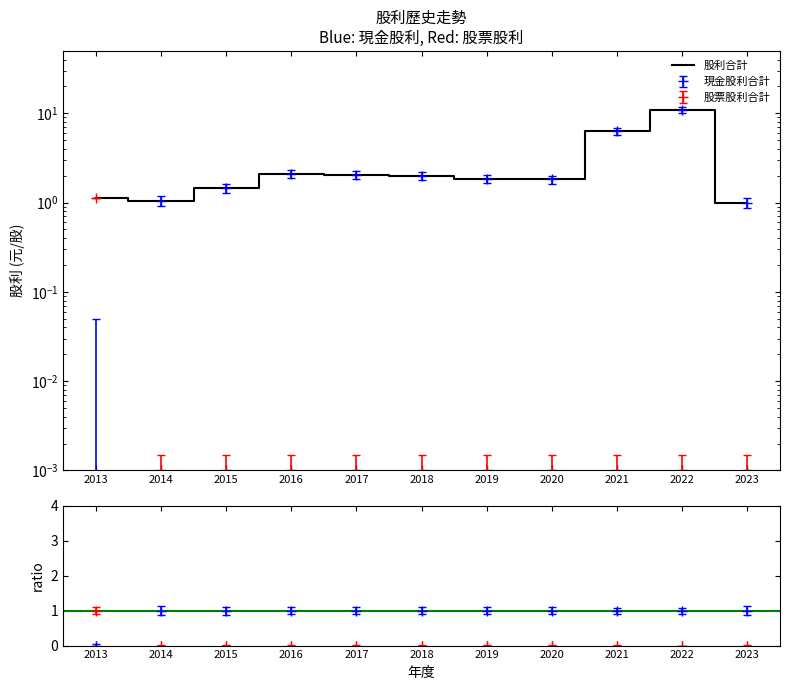

List the labels in order of value, smallest first.

2023, 2014, 2013, 2015, 2020, 2019, 2018, 2017, 2016, 2021, 2022